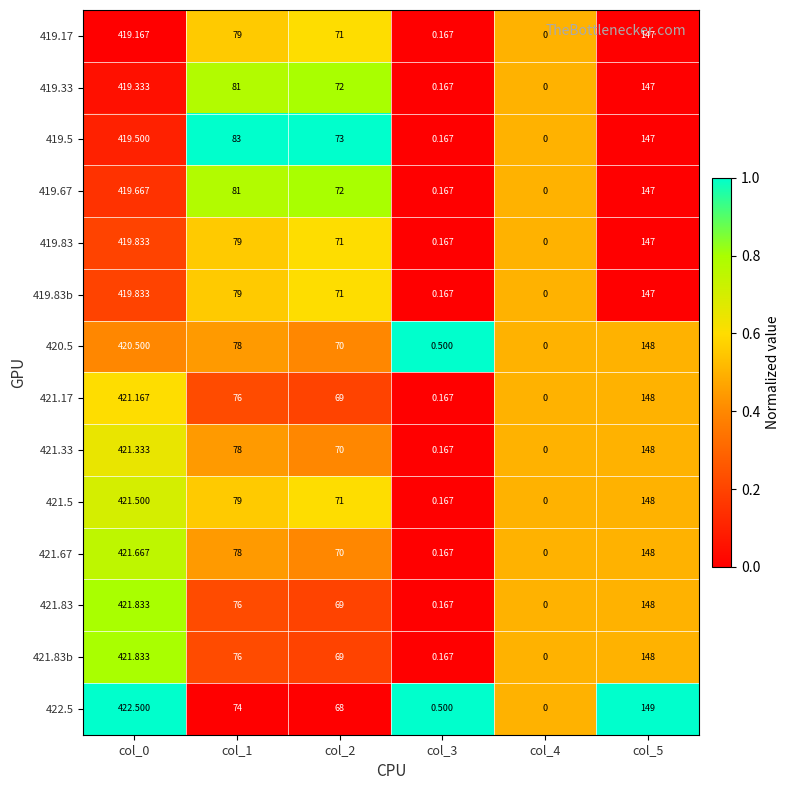

Is the value of 421.83b at col_0 greater than the value of 422.5 at col_2?

Yes